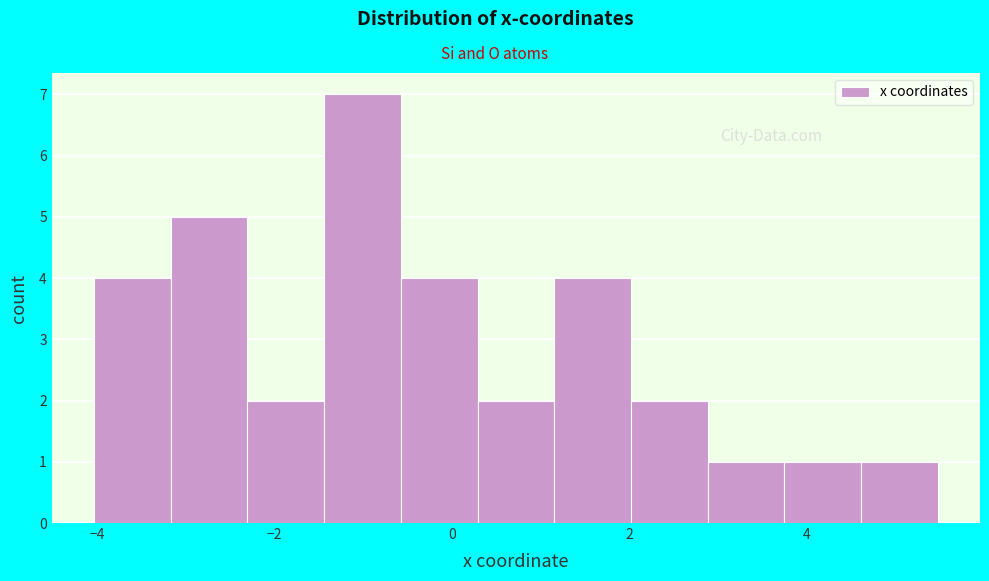

Over which range of the x-axis is the bar tallest?

-1.4 to -0.6